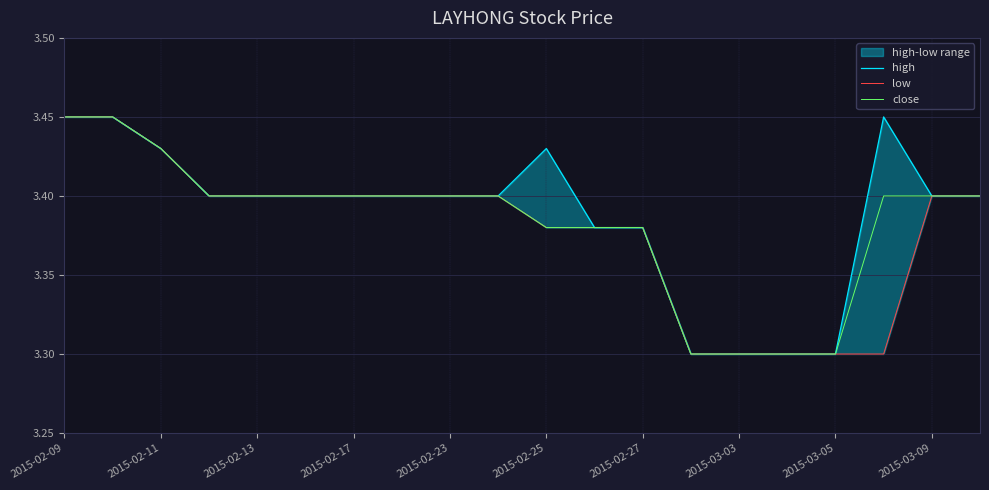

What is the label of the 20th point from the right?

2015-02-09